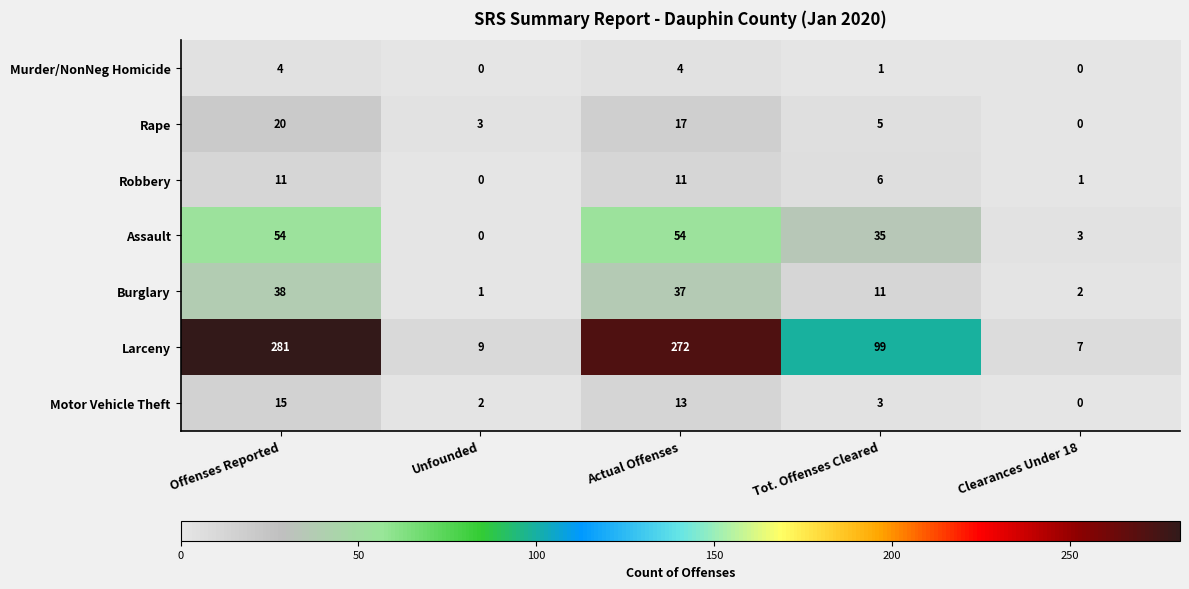

Is it true that Murder/NonNeg Homicide equals 2 at Clearances Under 18?

False